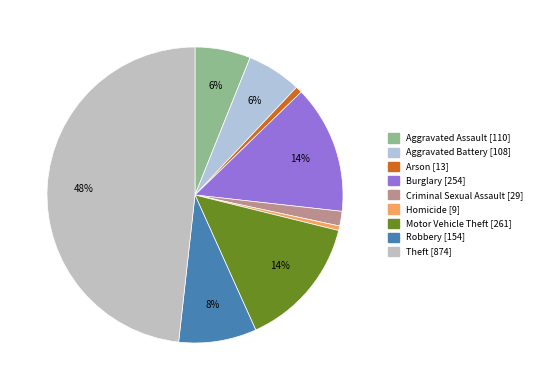

Count the number of slices in the pie.

9